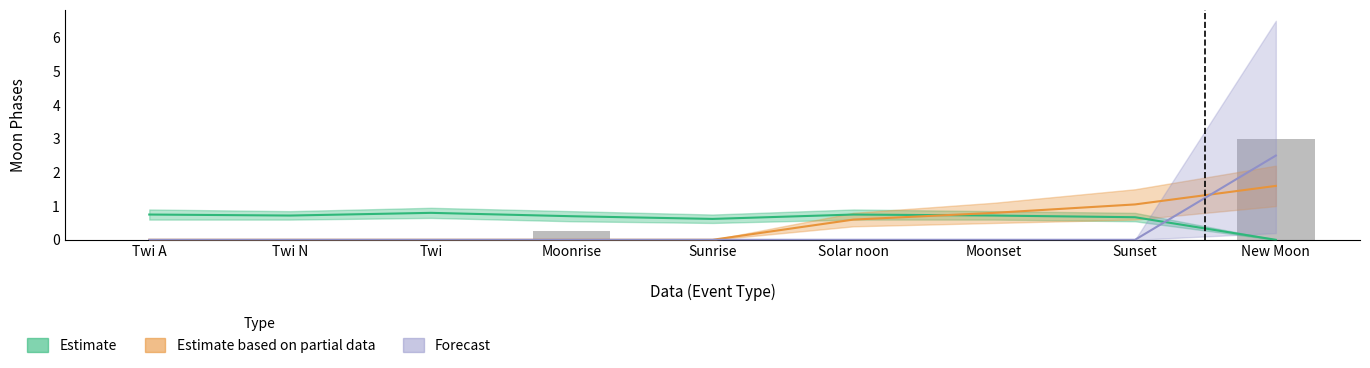

What is the difference between the second highest and second lowest values in the Estimate based on partial data series?

1.1